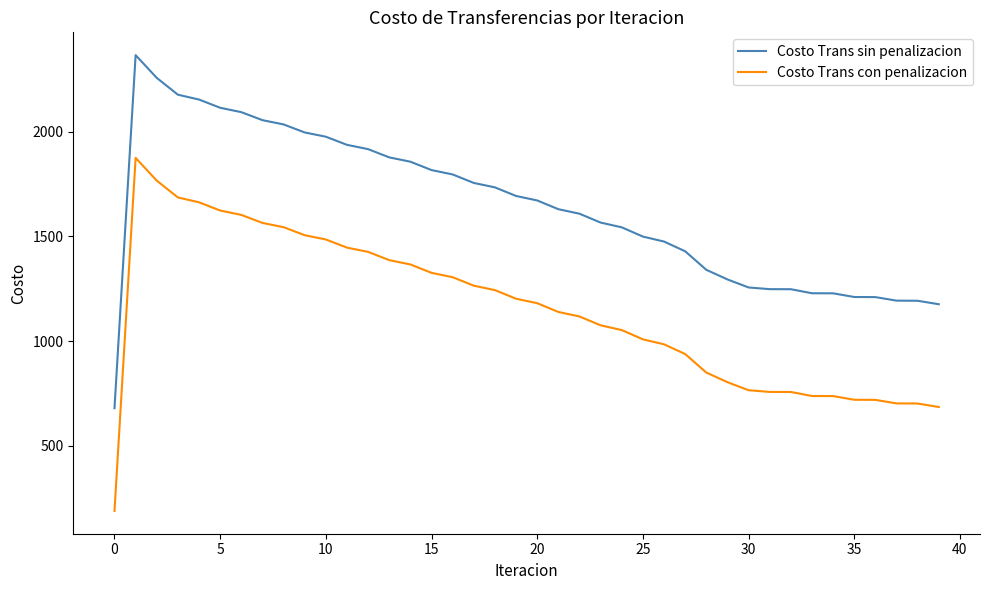

What is the maximum value for Costo Trans con penalizacion?

1875.6